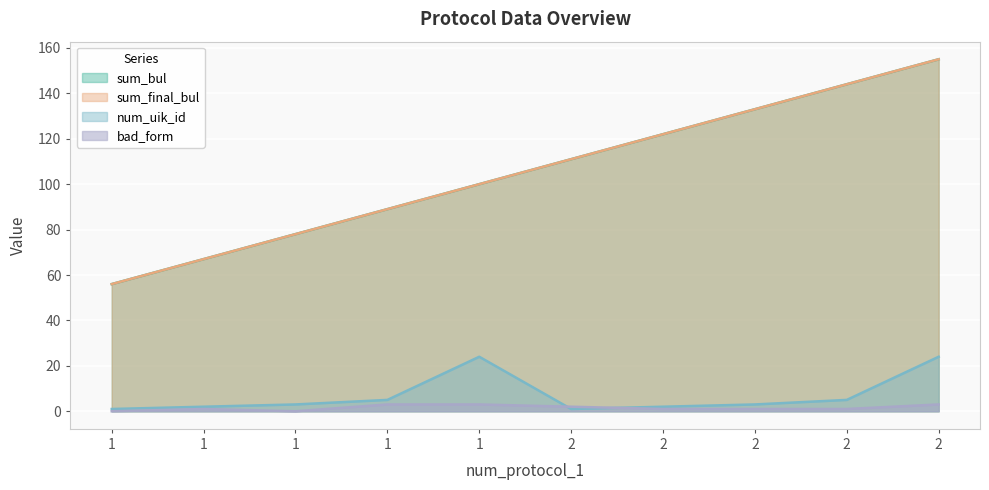

In num_uik_id, how many points are lower than both neighbors (excluding endpoints)?

1